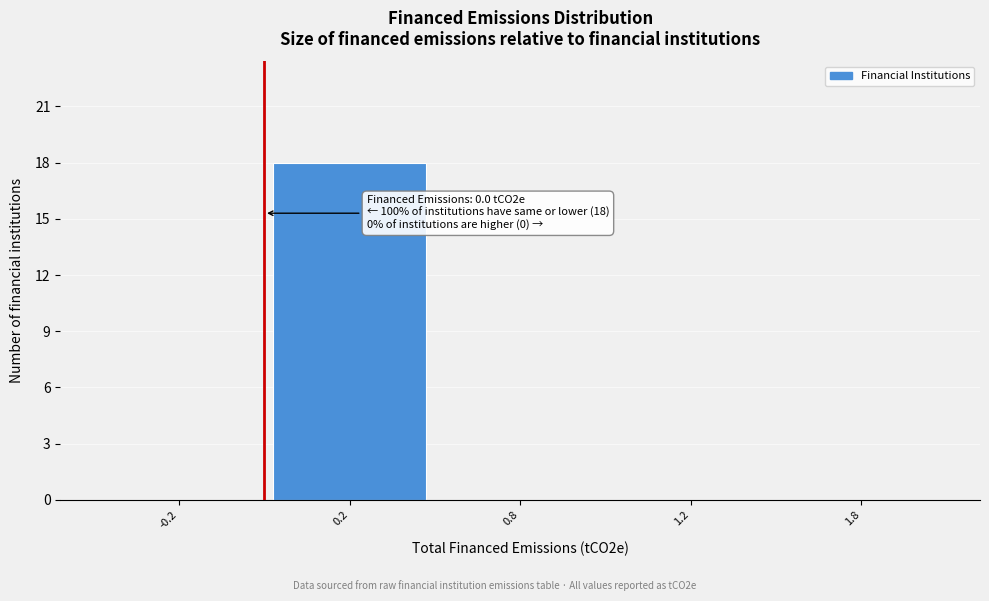

Reading left to right, list all the values displayed in this chart.

-0.2=0	0.2=18	0.8=0	1.2=0	1.8=0